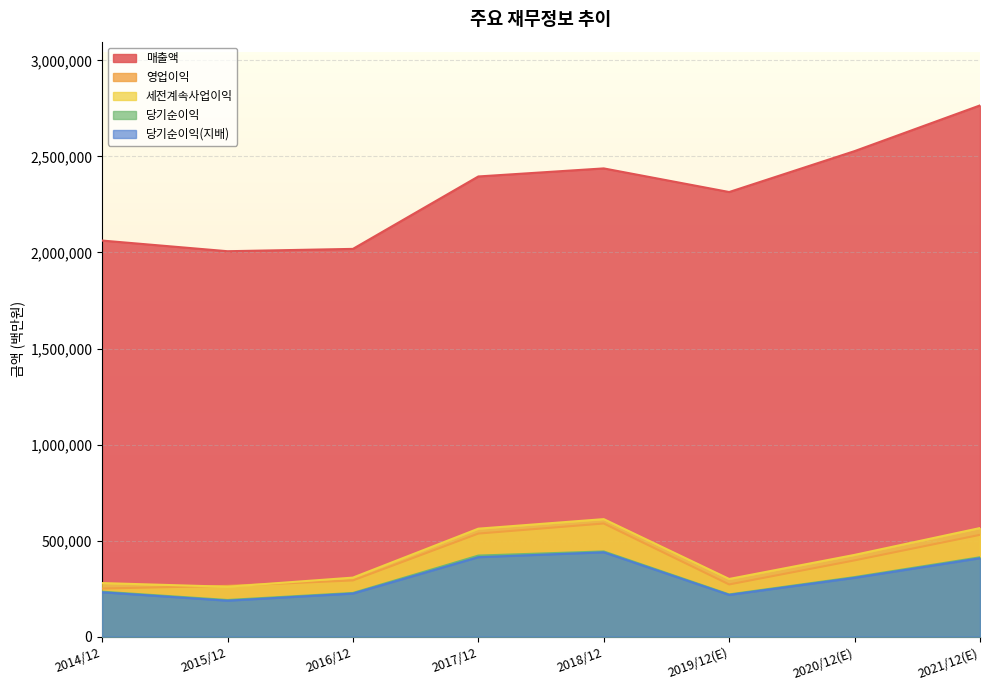

How many lines are shown in the chart?

5